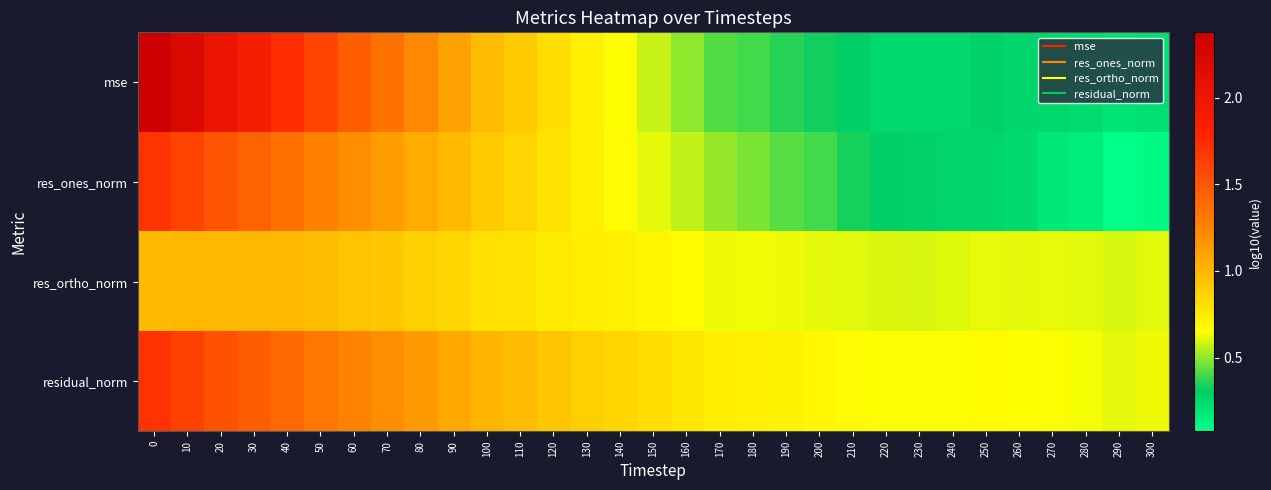

Which series changed the most between 20 and 40?

mse